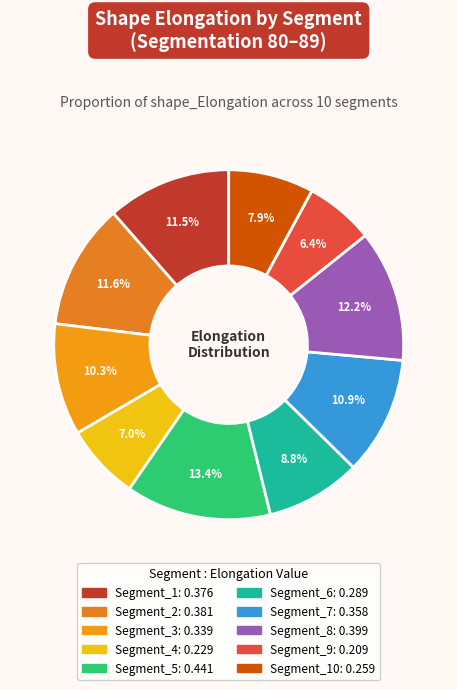

How many slices are in this pie chart?

10